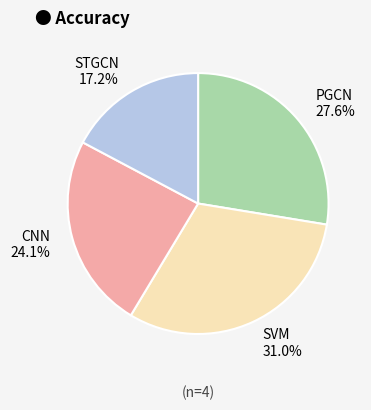

Is the sum of PGCN and STGCN greater than half?

No